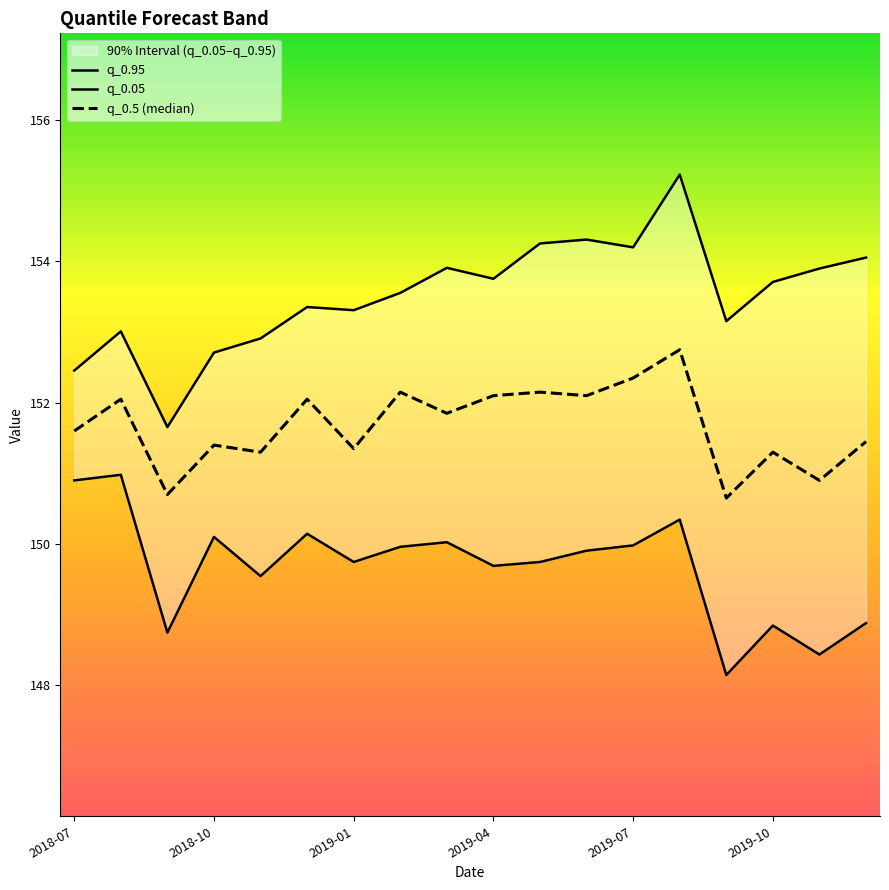

At 2019-01, list the series in order from smallest to largest.

q_0.05, q_0.5 (median), q_0.95